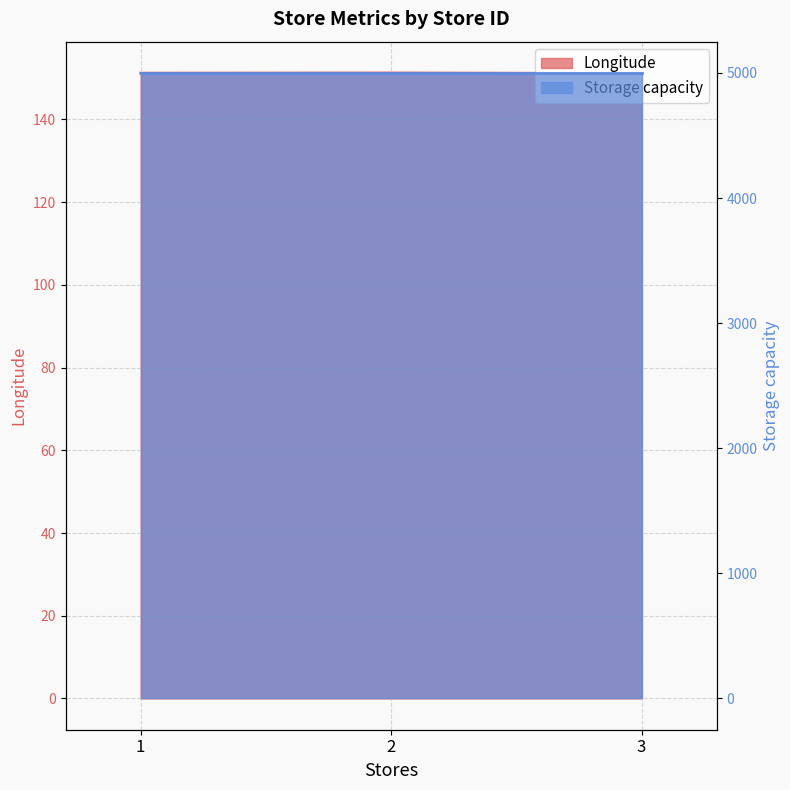

List the labels in order of value, smallest first.

3, 1, 2